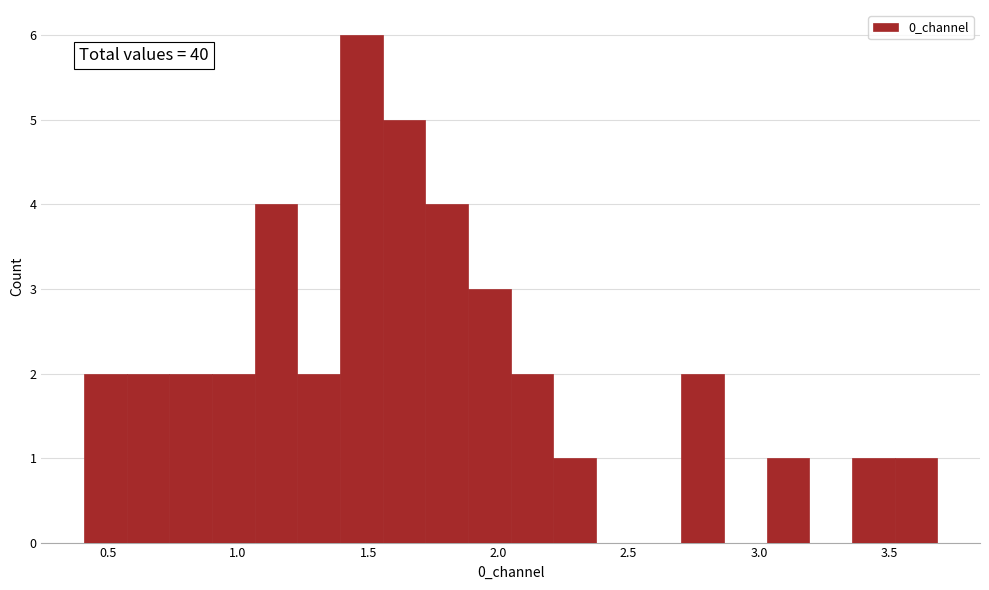

Around what value on the x-axis is the tallest bar? Give the approximate position of its centre, as read against the axis.

1.45